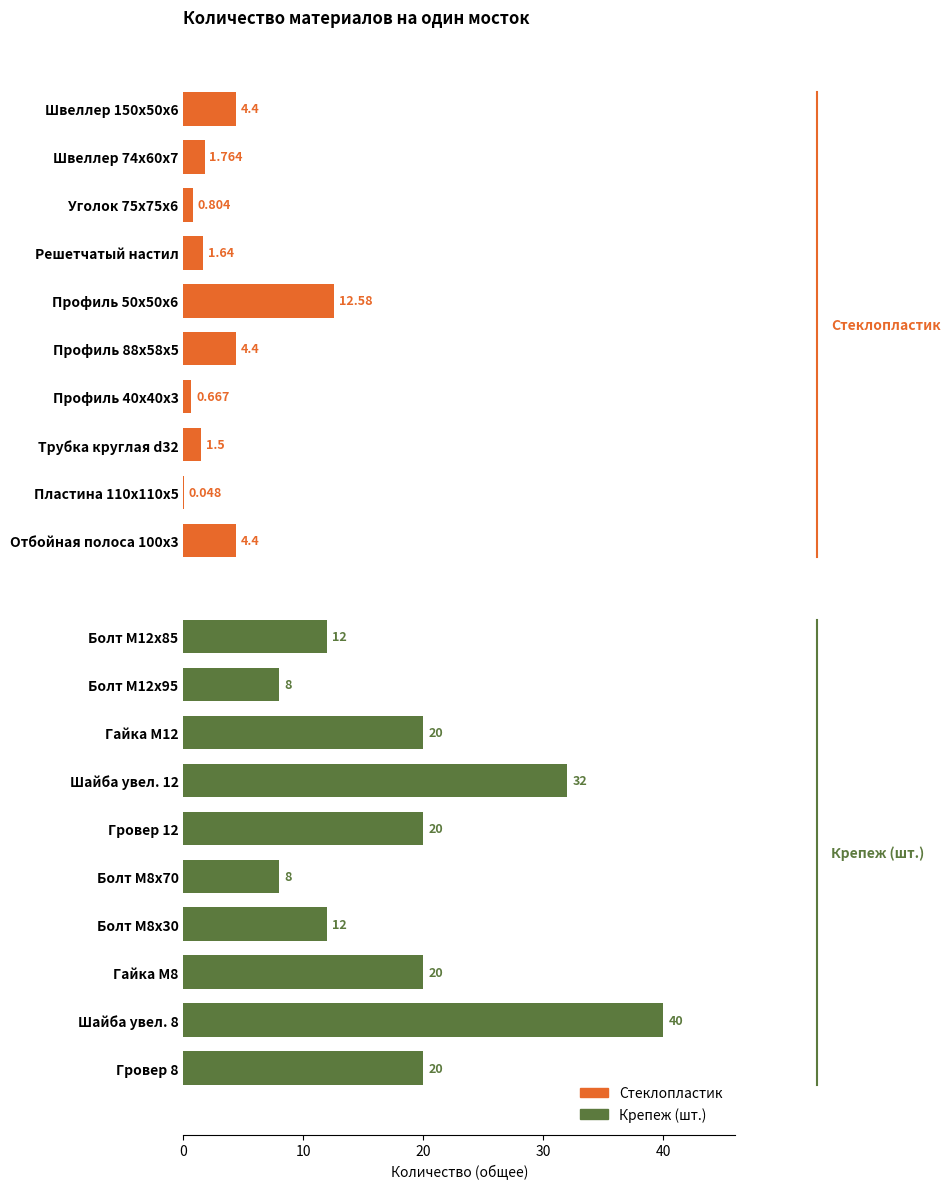

At 6, list the series in order from smallest to largest.

Стеклопластик, Крепеж